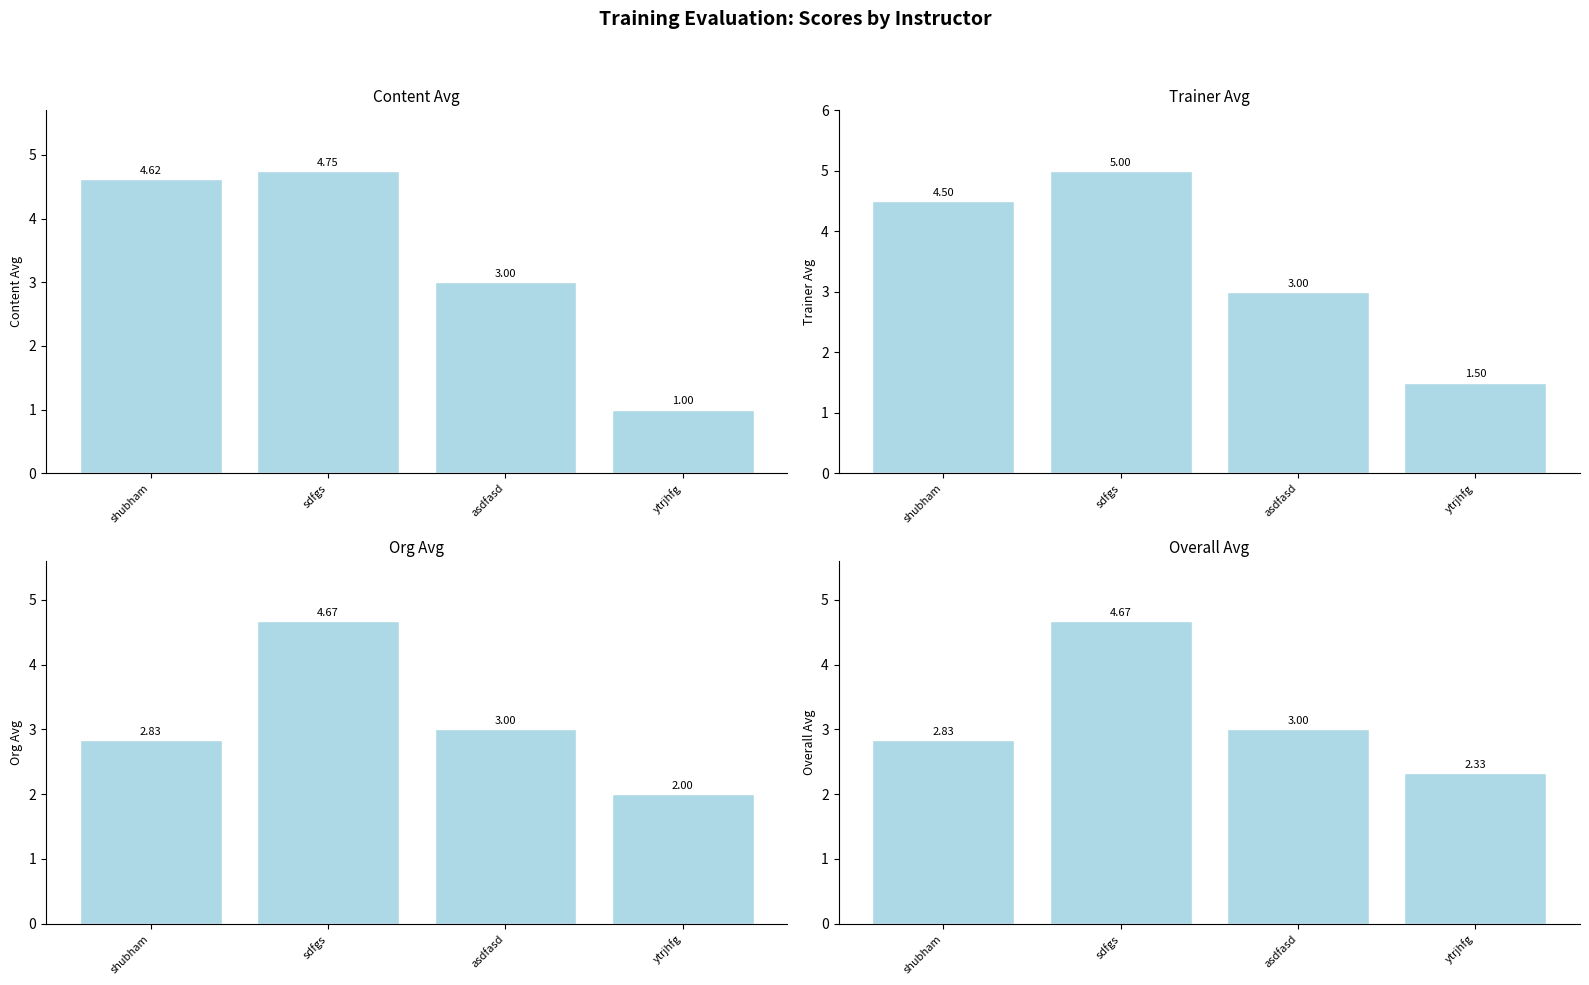

What is the average value of the Trainer_Avg series?

3.5